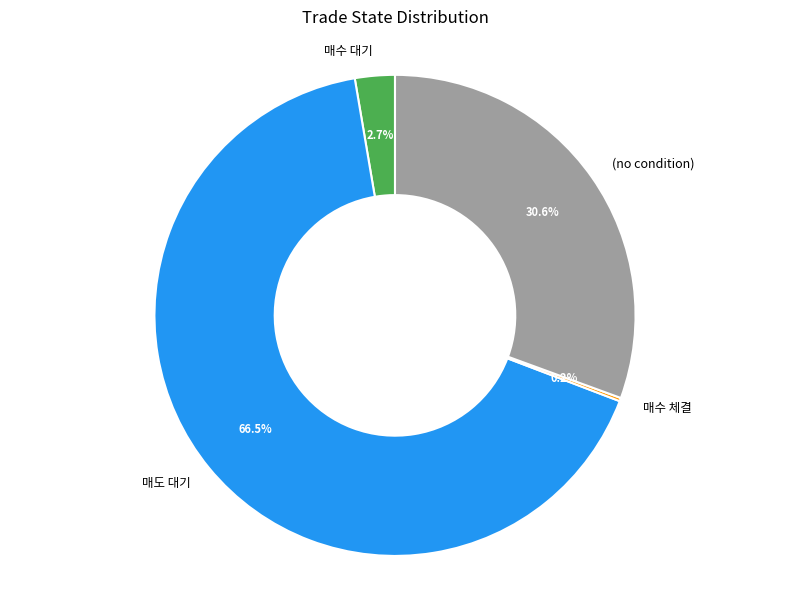

Which has a higher value, 매수 대기 or (no condition)?

(no condition)